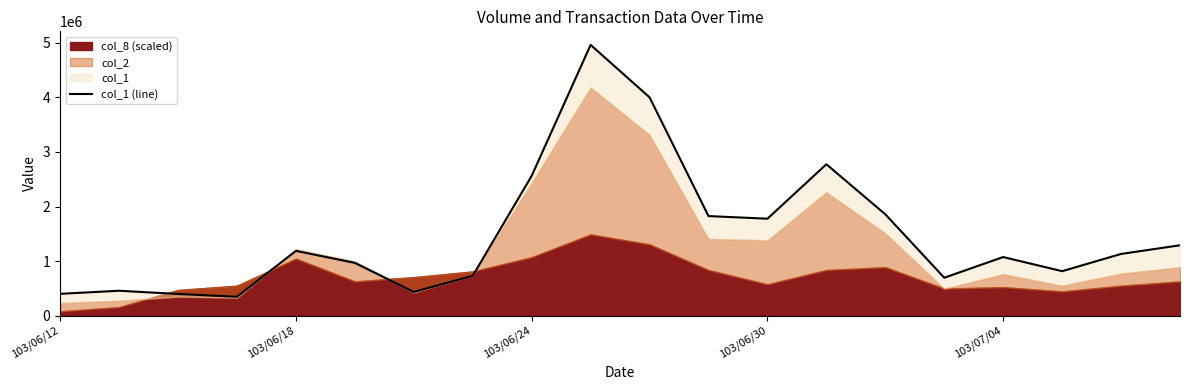

Reading left to right, what are all the values shown in this chart?

400000	456000	397000	345000	1187000	967000	434000	730000	2563000	4964000	4002000	1825000	1777000	2775000	1858000	695000	1074000	815000	1131000	1290000